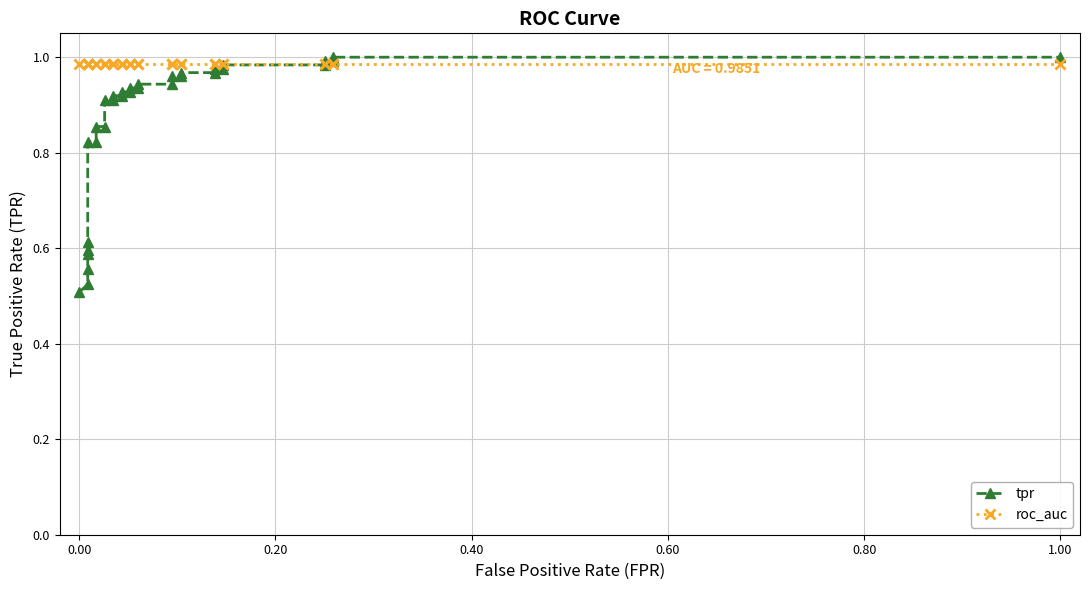

True or false: tpr and roc_auc intersect in this chart.

True